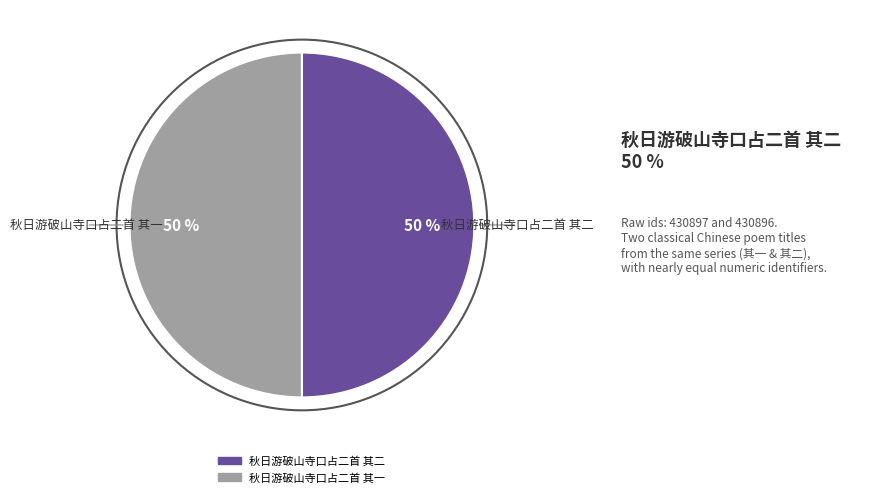

What percentage is the 秋日游破山寺口占二首 其二 slice, to the nearest percent?

50%